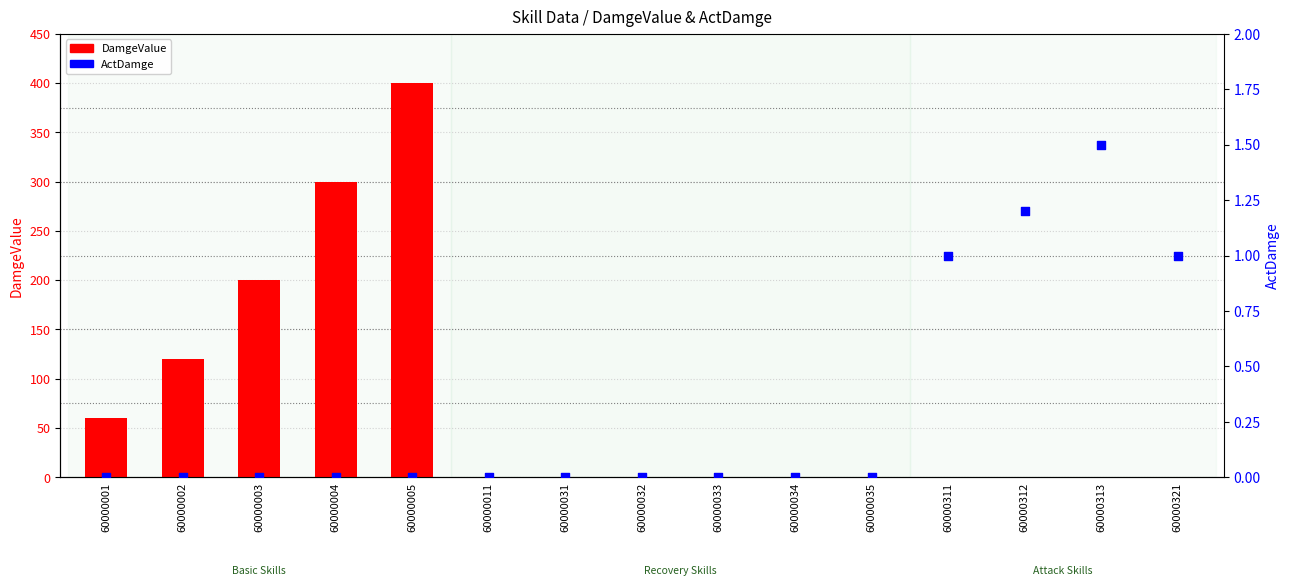

What are all the series names shown in the legend?

DamgeValue, ActDamge